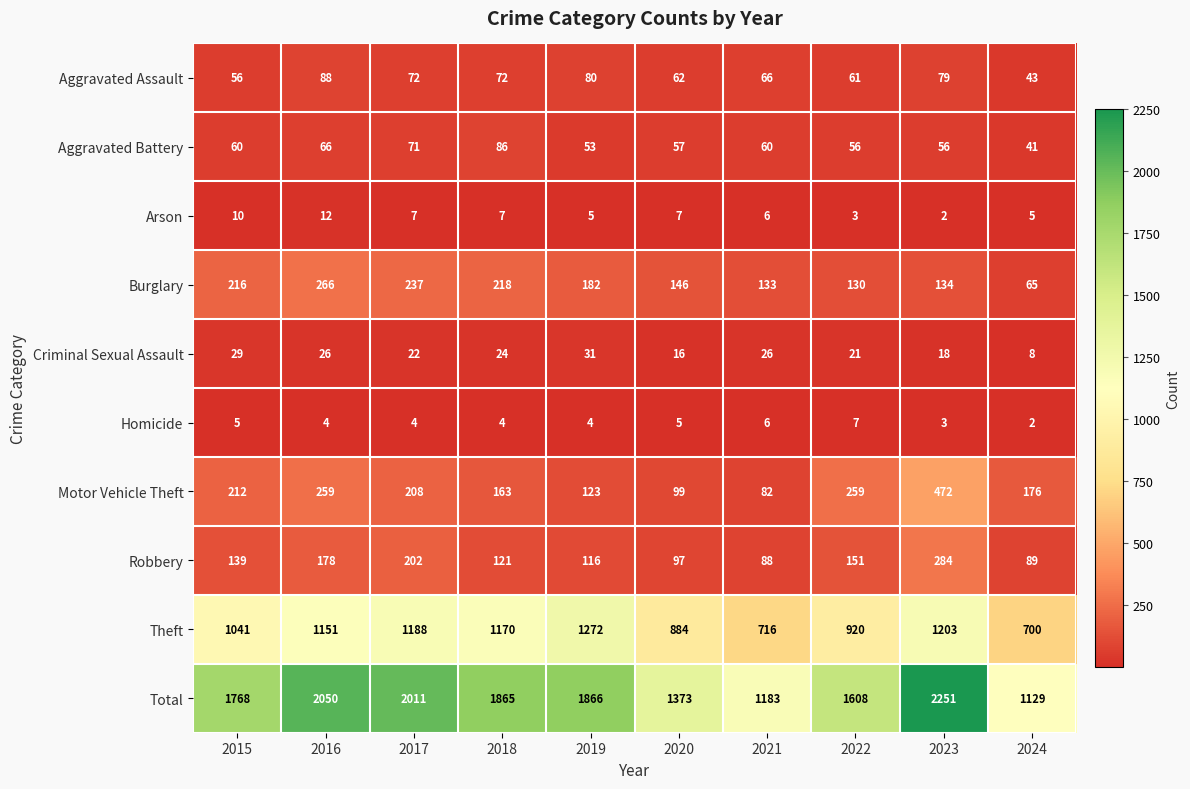

What is the difference between the highest and lowest values at 2018?

1861